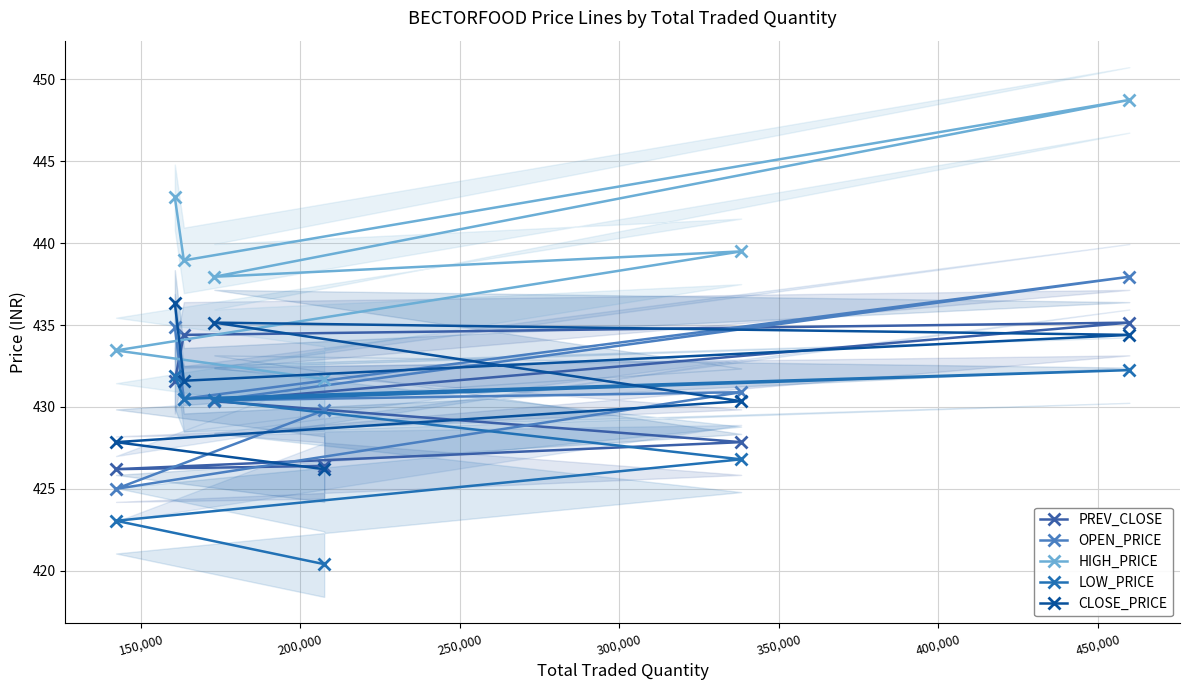

True or false: OPEN_PRICE and CLOSE_PRICE intersect in this chart.

True